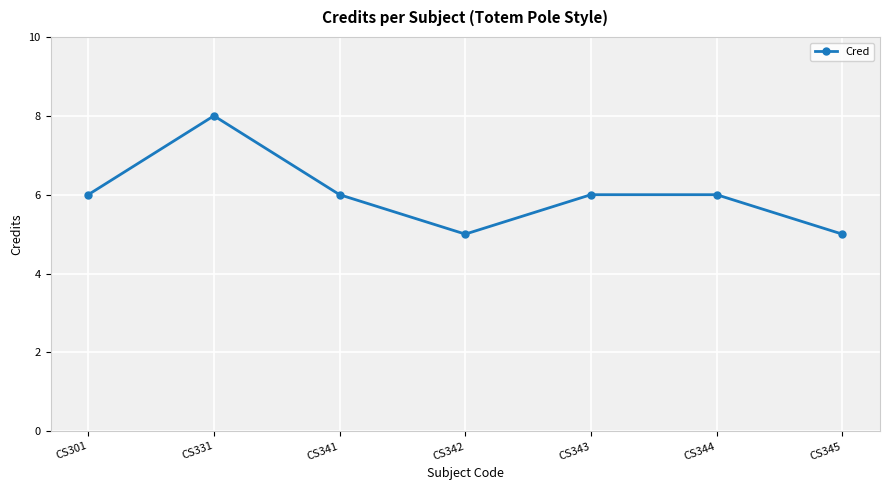

What is the maximum value shown in the chart?

8